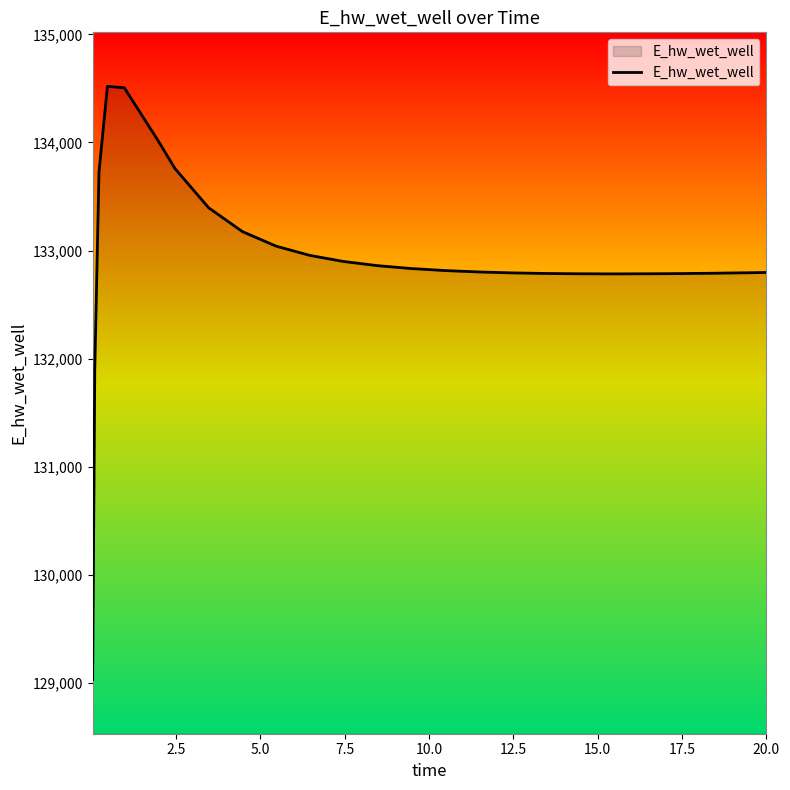

What is the minimum value shown in the chart?

129029.8